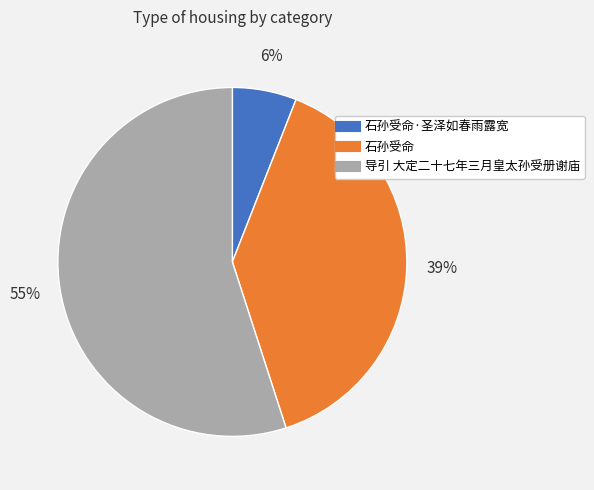

To the nearest percent, what is the average slice percentage?

33%